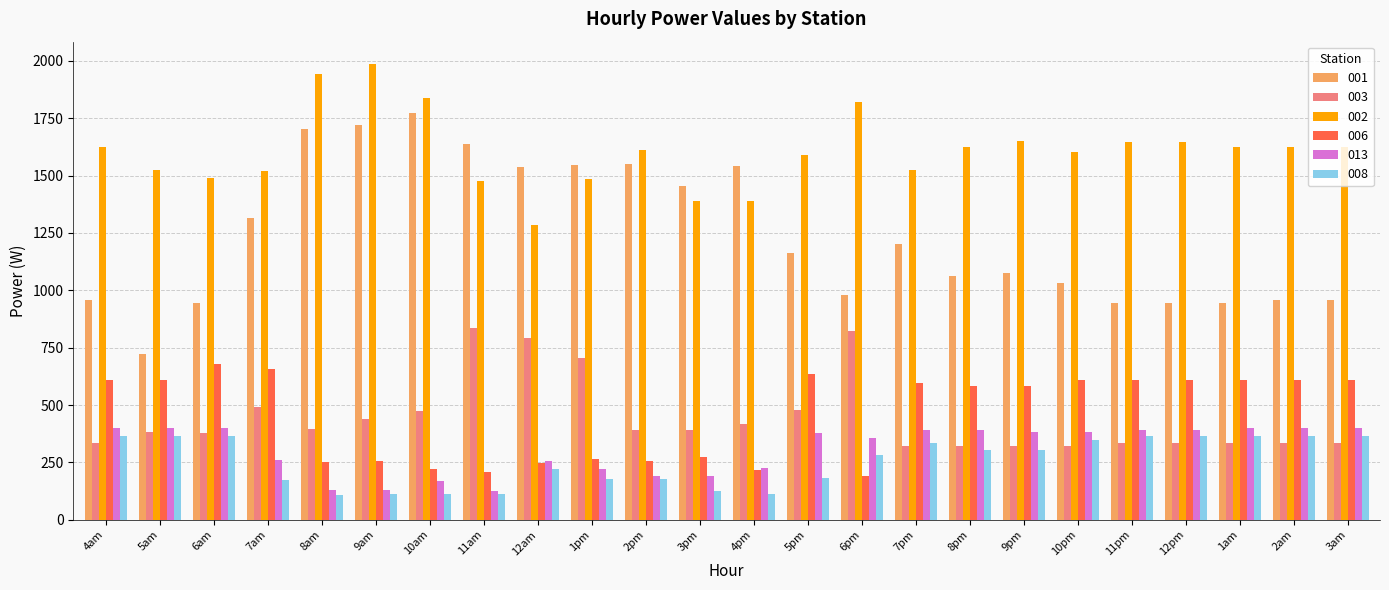

What is the average value of the 006 series?

457.8